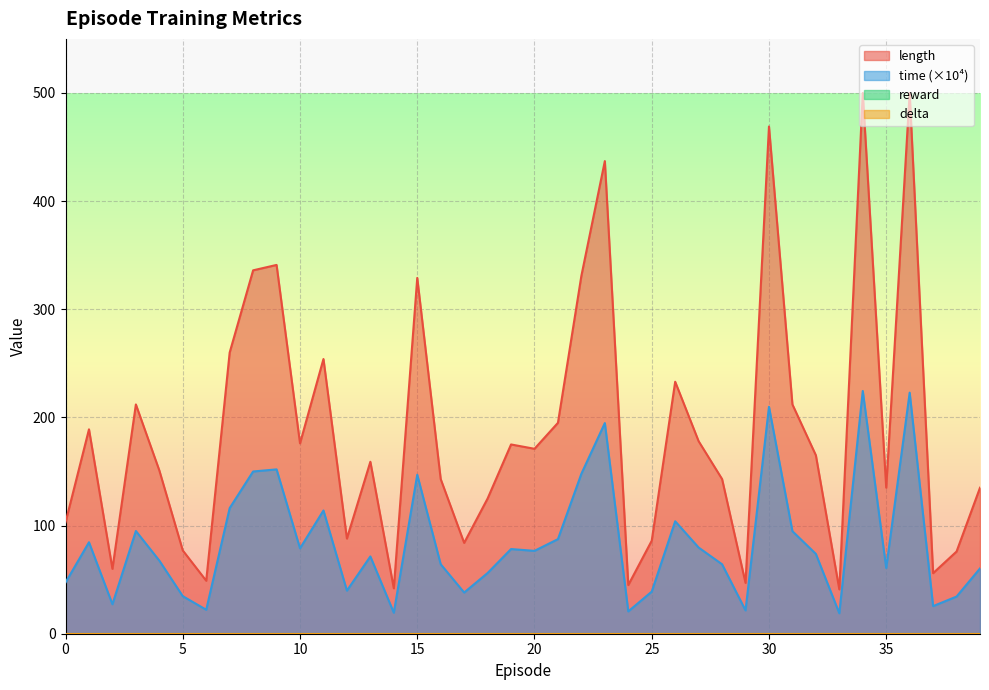

Which has a higher value, 21 or 31?

31